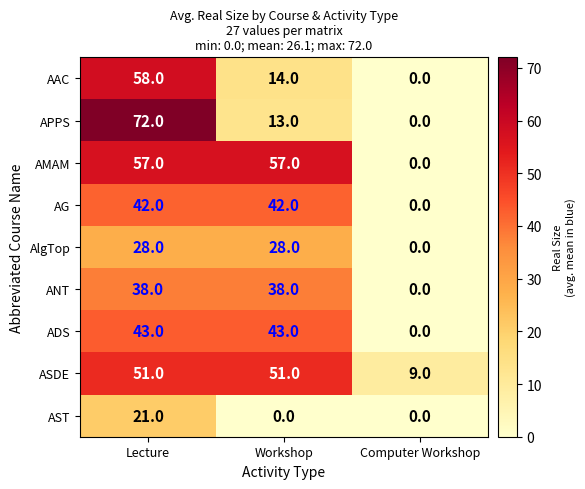

Read the AAC value at Workshop.

14